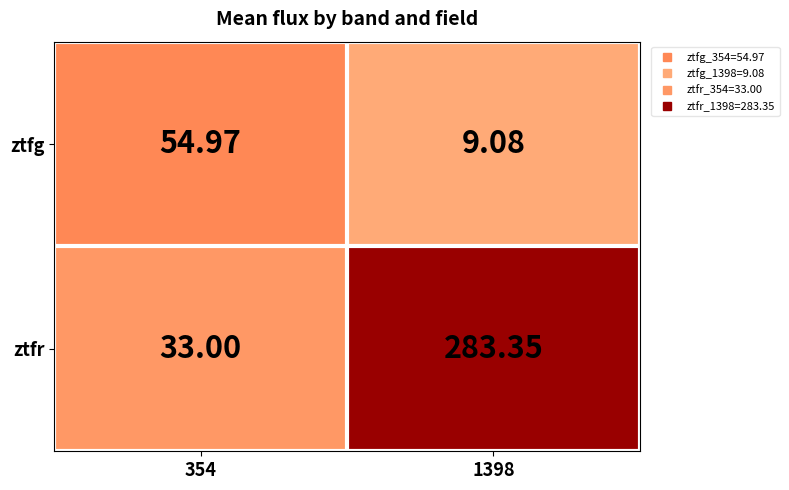

At 1398, list the series in order from smallest to largest.

ztfg, ztfr